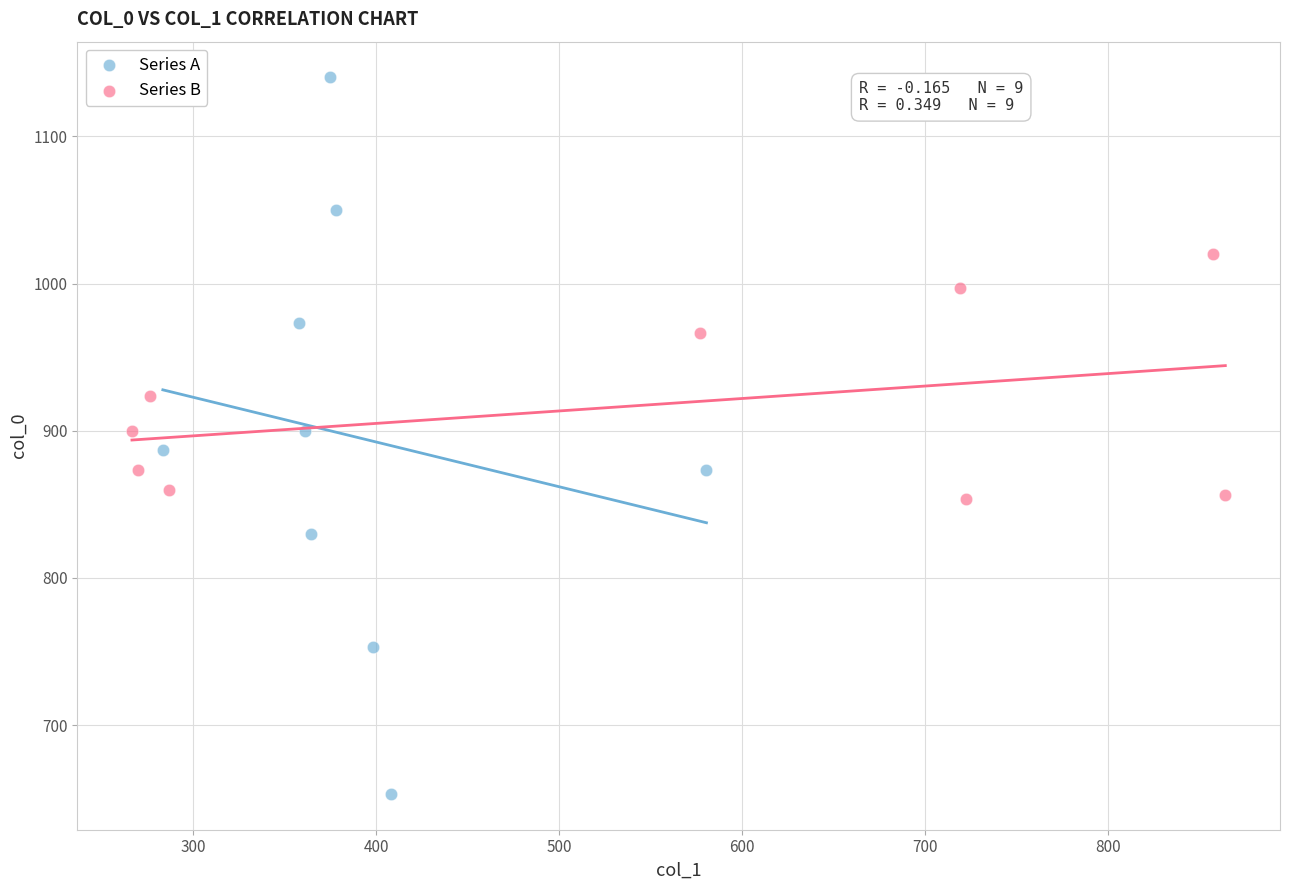

Which series contains the highest Y value?

Series A